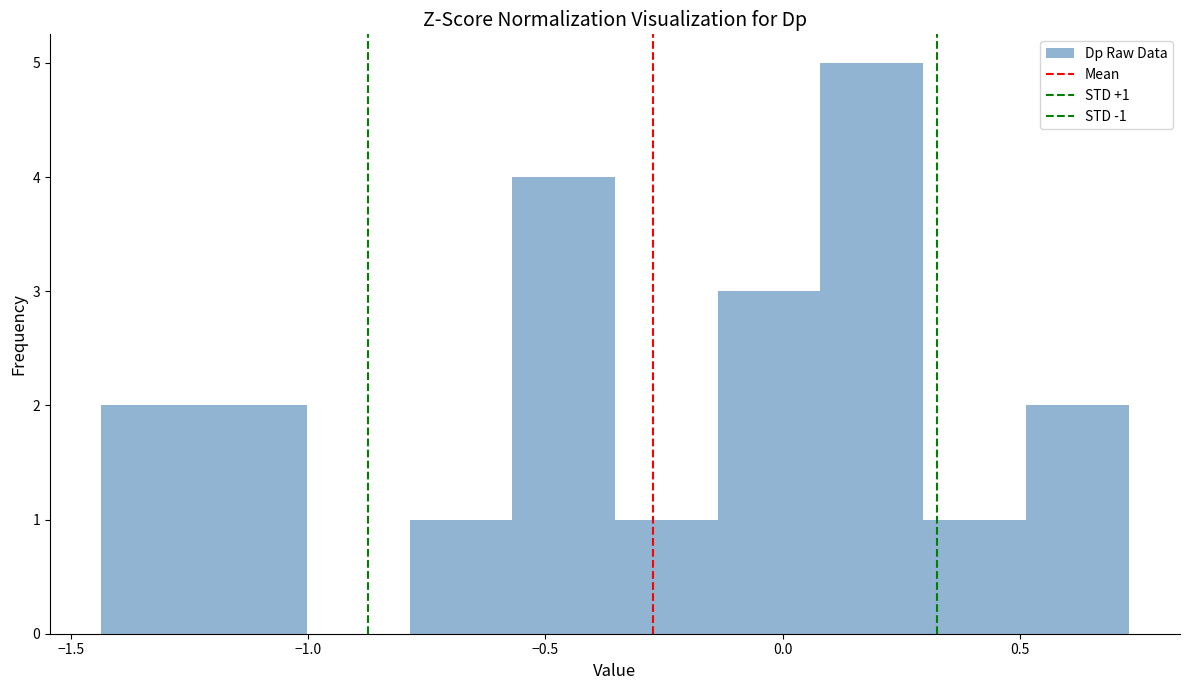

Which range on the x-axis has the tallest bar?

0.10 to 0.30